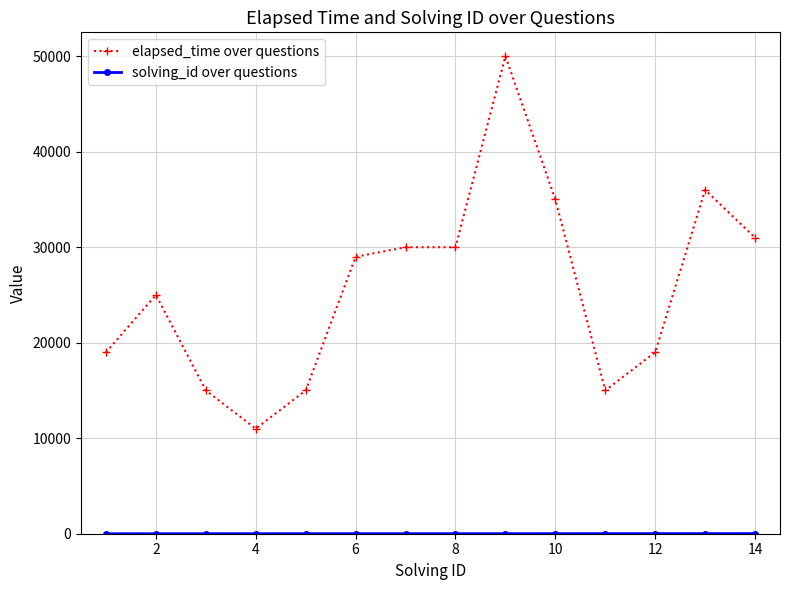

At how many categories does at least one series exceed 610?

14